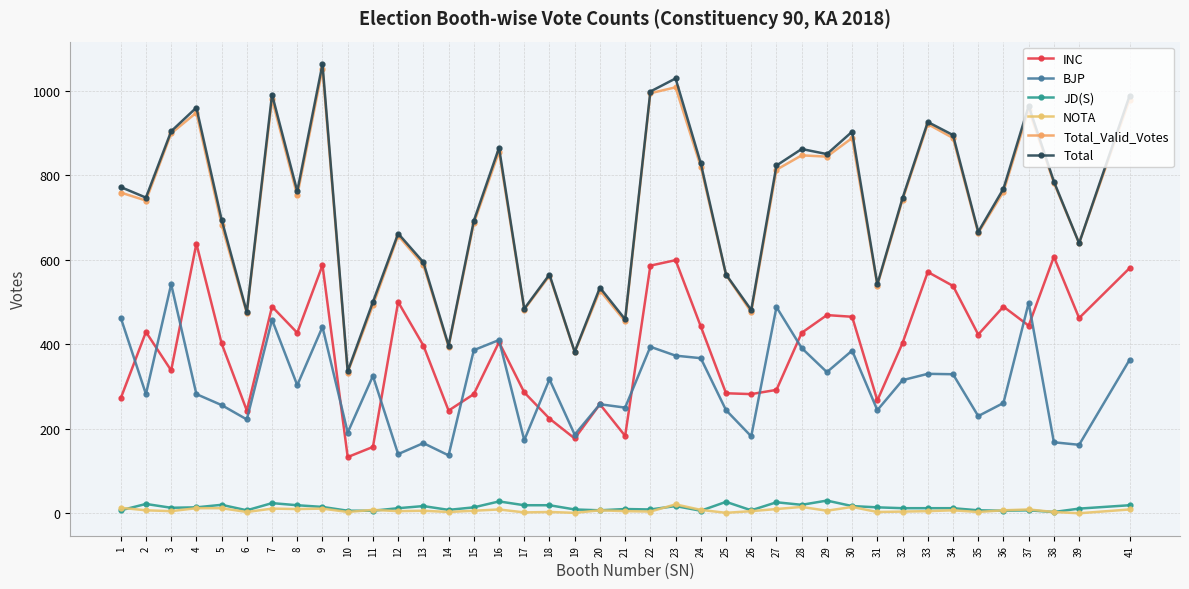

What is the sum of the Total values at 4 and 5?

1655